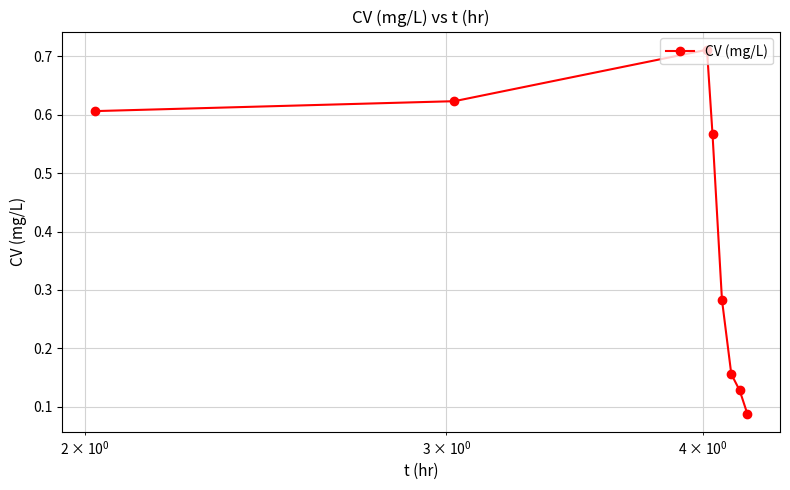

How many values are between 0 and 1?

8